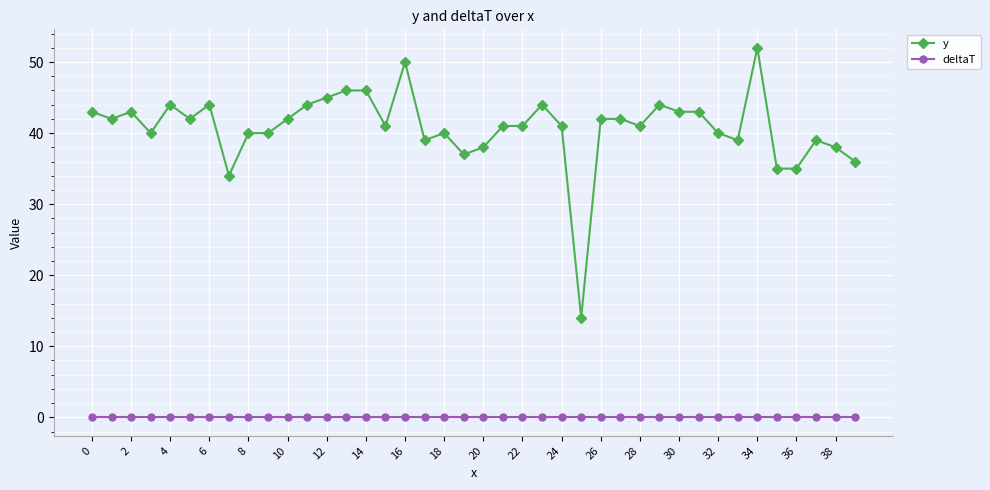

Does the chart display data point markers on the line(s)?

Yes